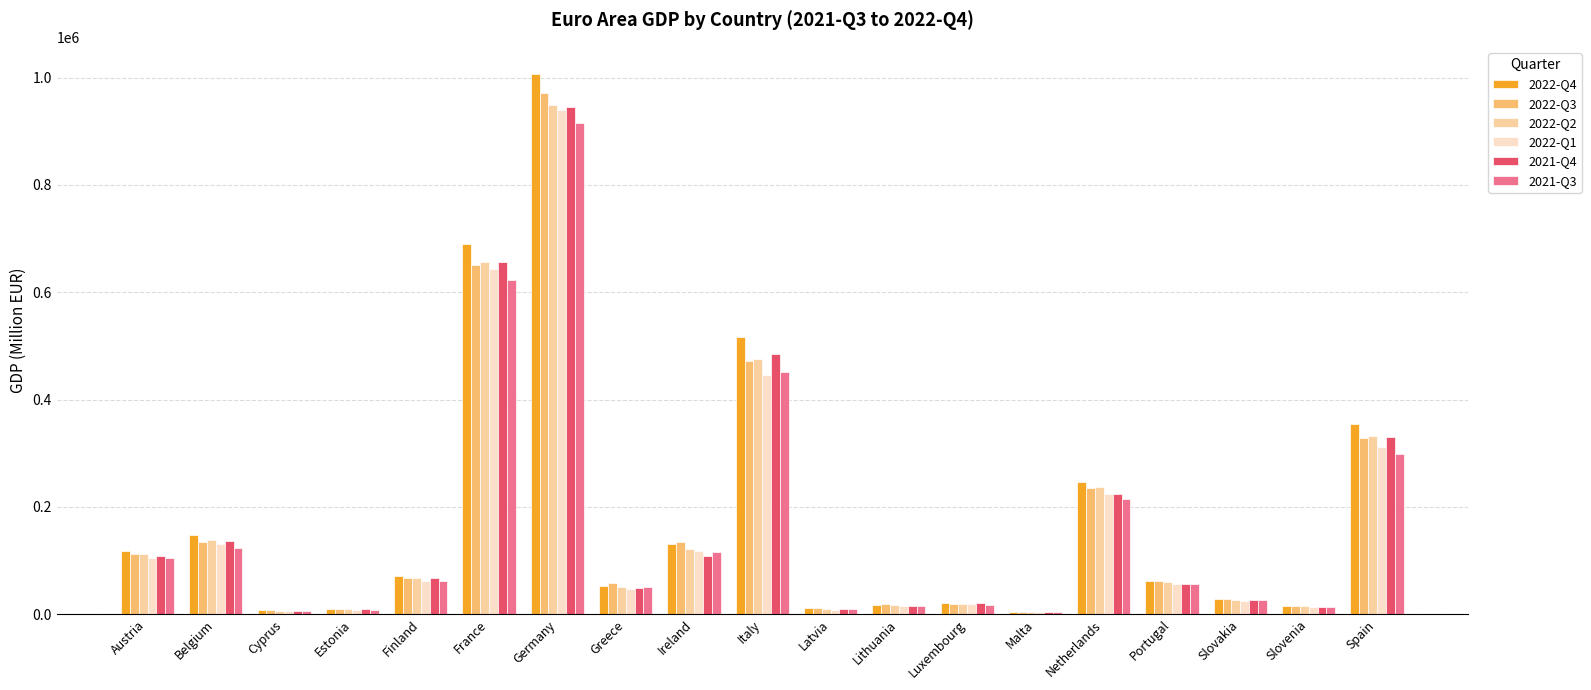

What is the difference between the maximum and minimum values in the 2021-Q4 series?

941763.4